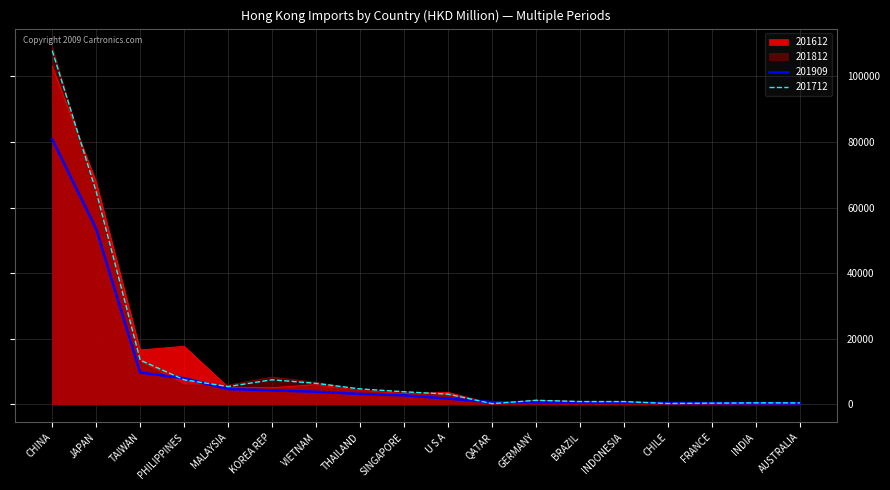

What are all the series names shown in the legend?

201612, 201812, 201909, 201712